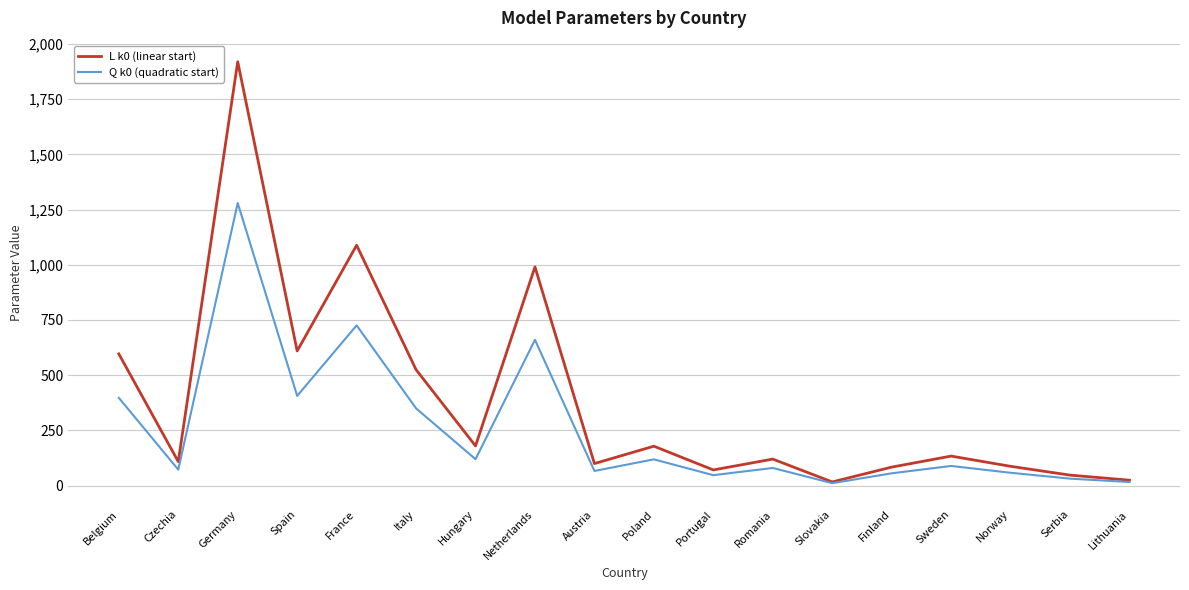

Rank the series by their maximum value, from lowest to highest.

Q k0 (quadratic start), L k0 (linear start)